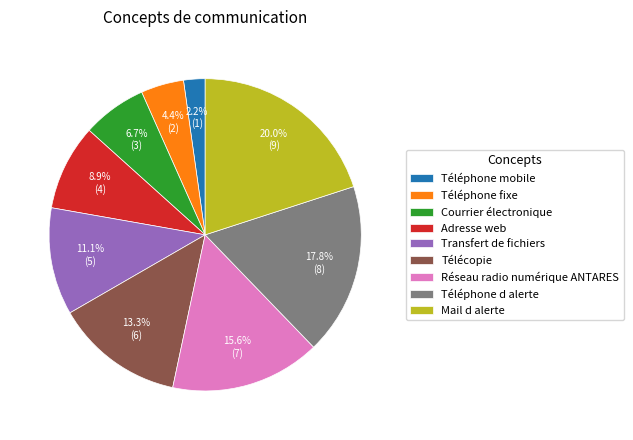

What is the ratio of the value at Adresse web to the value at Téléphone mobile?

4.0